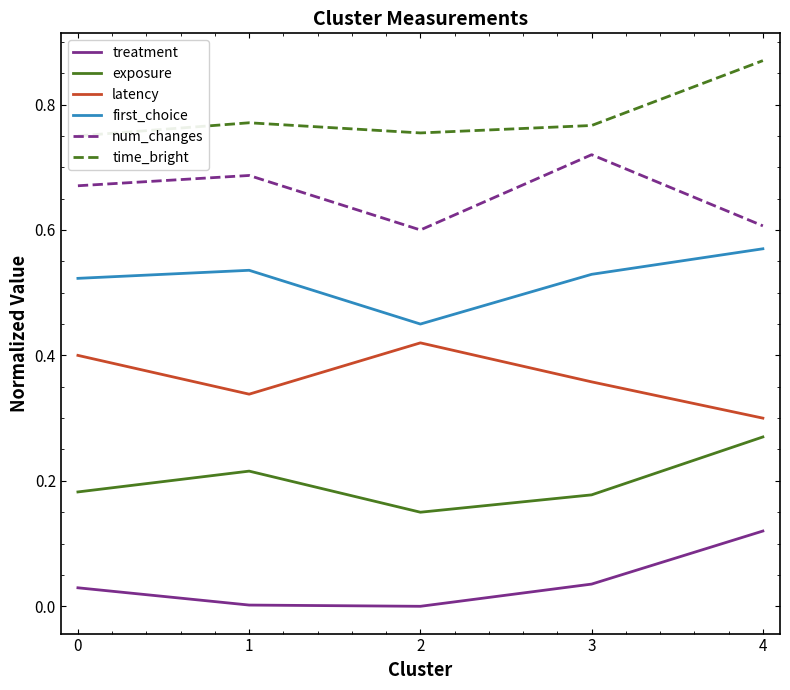

What is the total value across all series at 2?

2.4